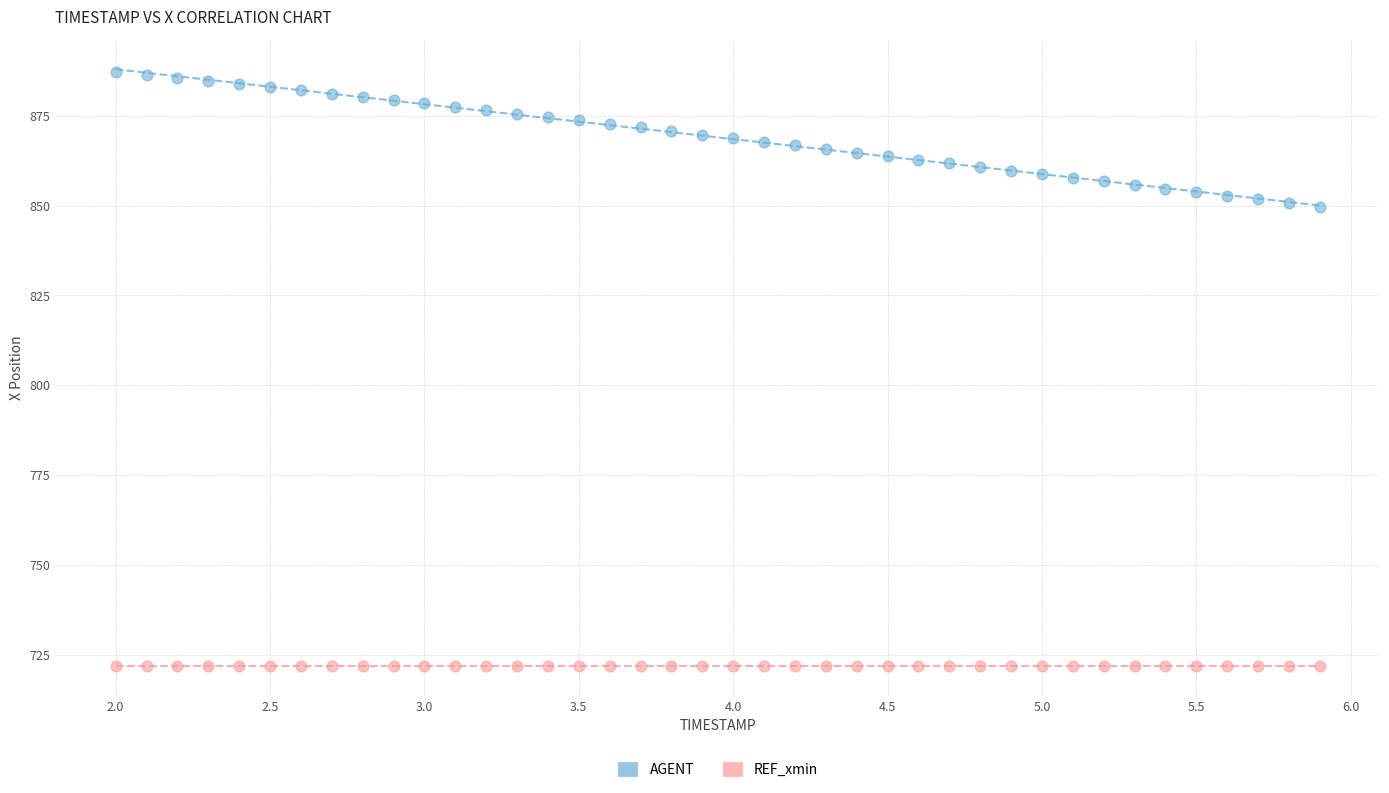

What are all the series names shown in the legend?

AGENT, REF_xmin